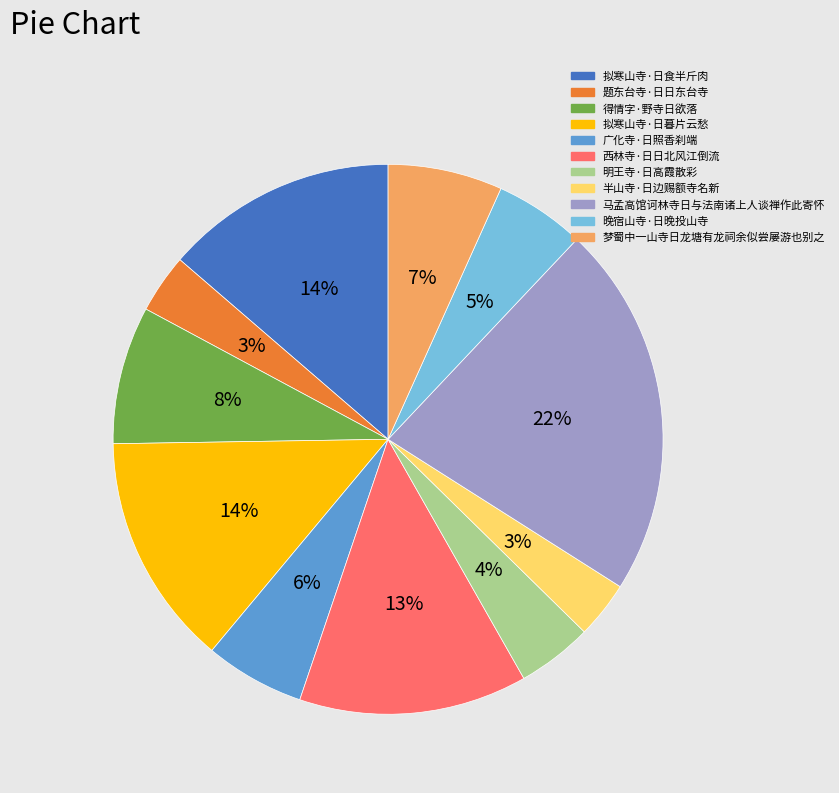

The 题东台寺·日日东台寺 slice represents 3% of the pie. True or false?

True